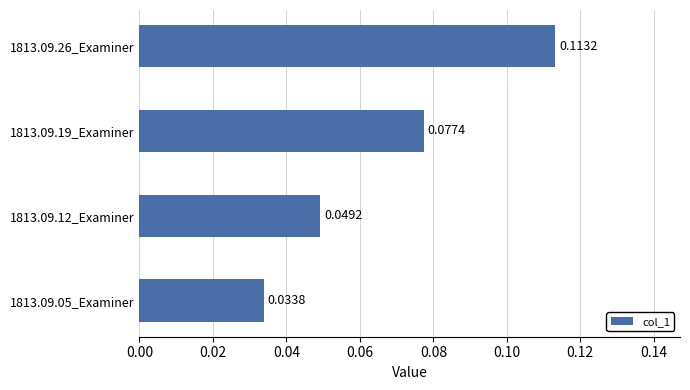

Rank the categories by value from lowest to highest.

1813.09.05_Examiner, 1813.09.12_Examiner, 1813.09.19_Examiner, 1813.09.26_Examiner